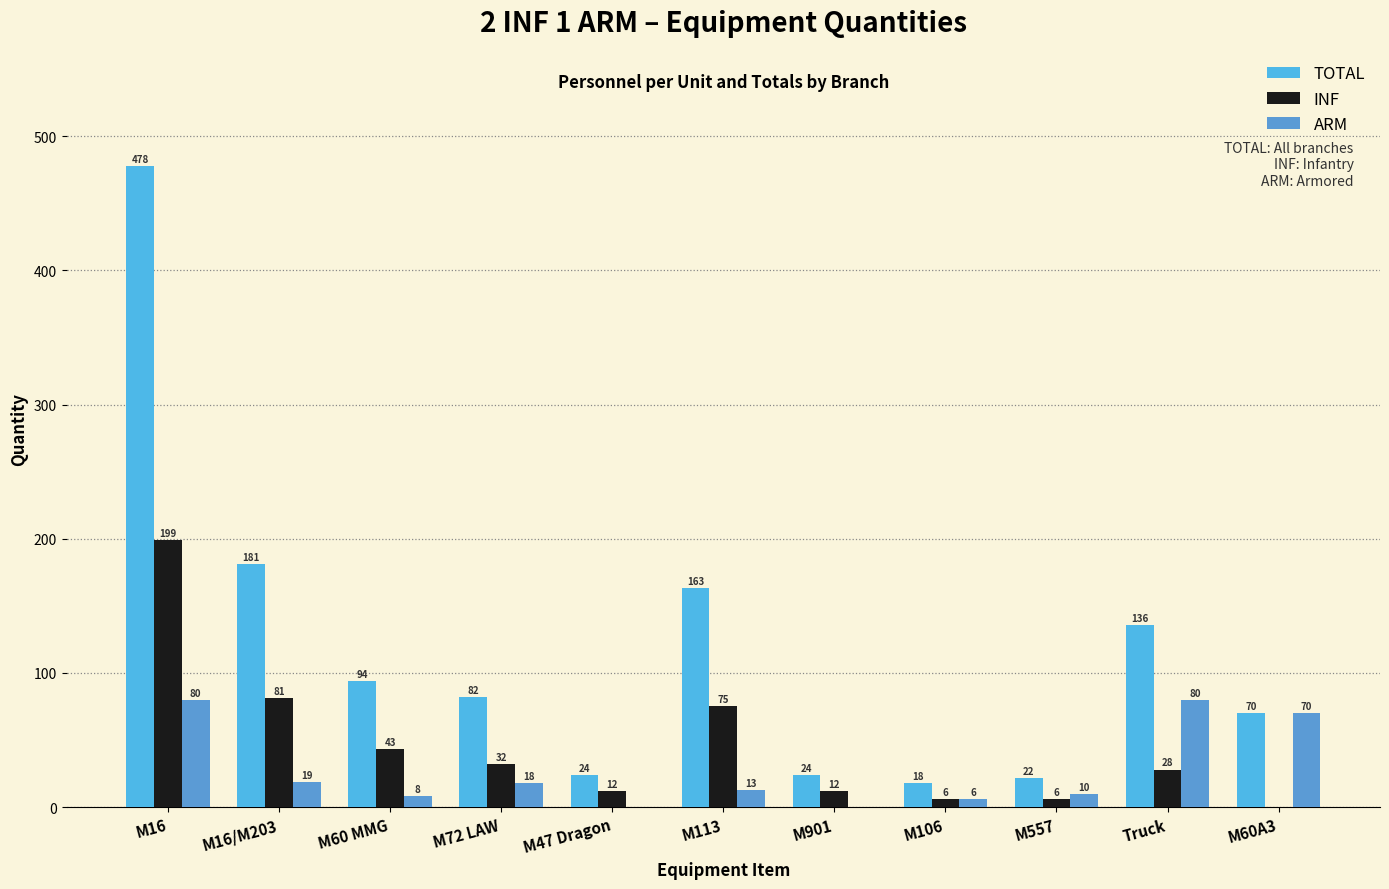

Which series has the largest range (max minus min)?

TOTAL